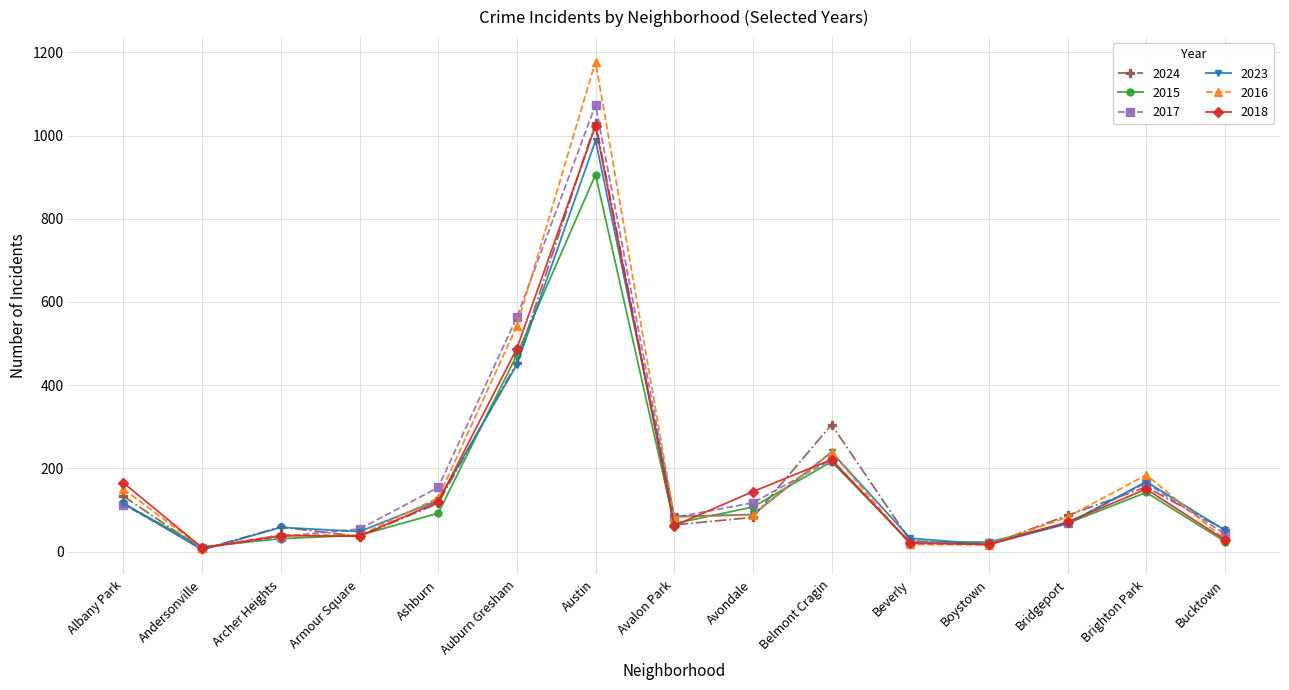

At which label does 2023 reach its peak?

Austin